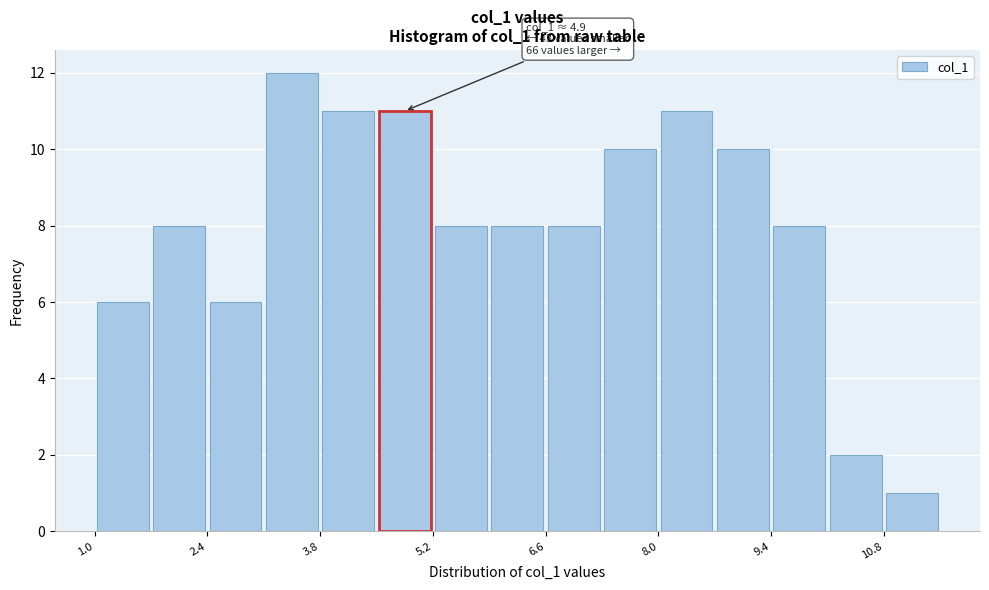

Around what value on the x-axis is the tallest bar? Give the approximate position of its centre, as read against the axis.

3.4